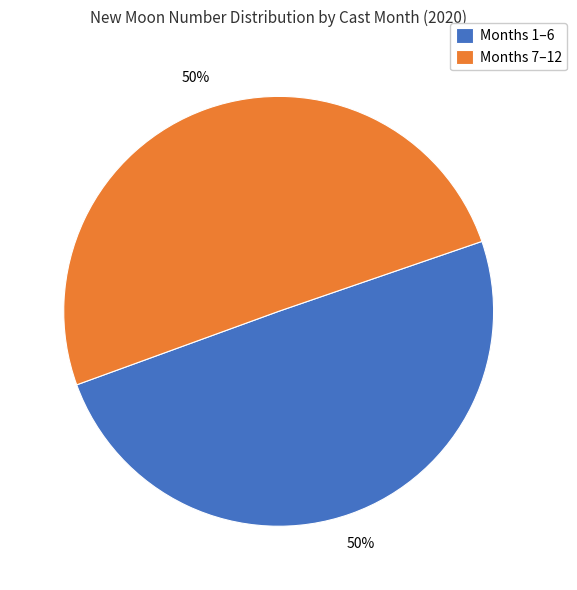

Do Months 7–12 and Months 1–6 together represent more than half of the pie?

Yes